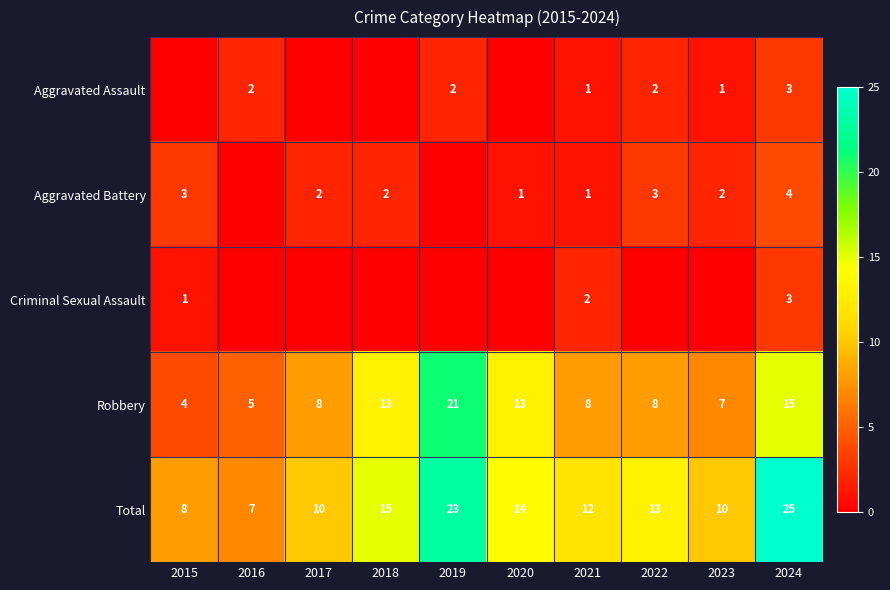

Is it true that Aggravated Battery equals 2 at 2017?

True